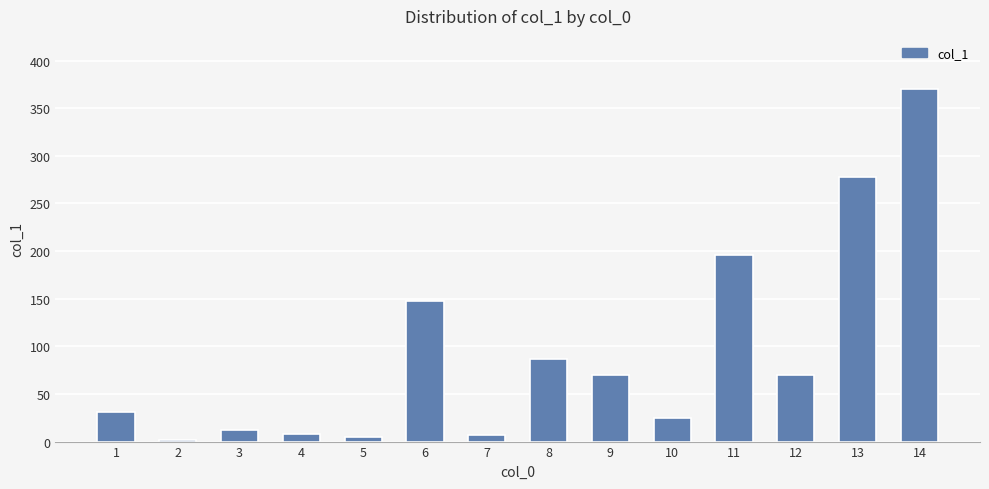

Where is the data nearest to the value 186?

11